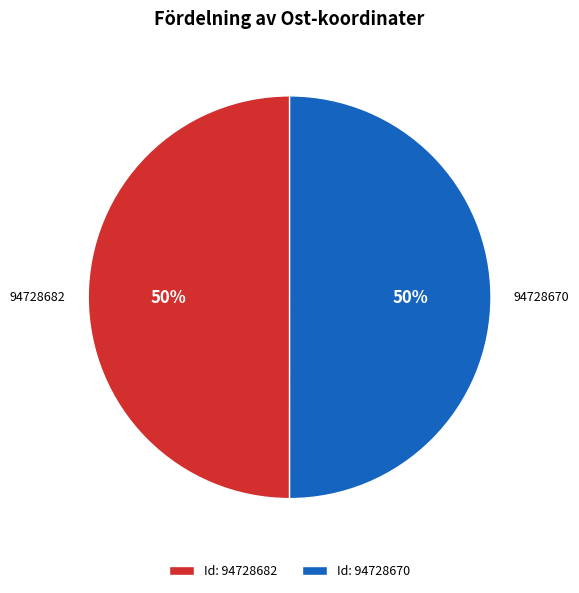

Is it true that Id: 94728682 is 56% of the pie?

False